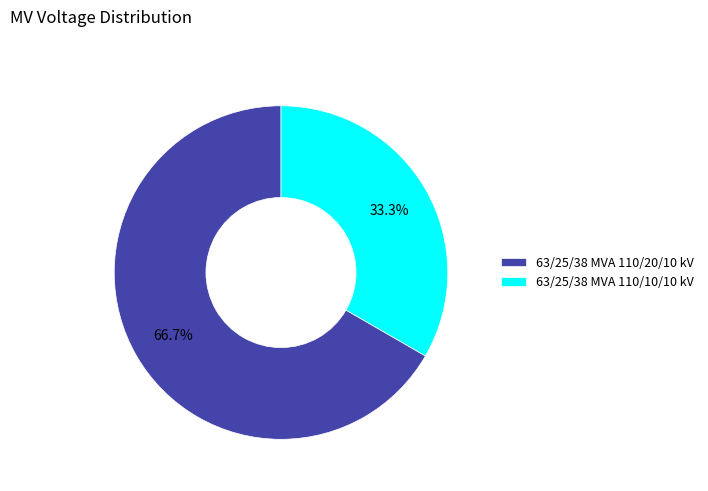

Does any single category account for the majority?

Yes